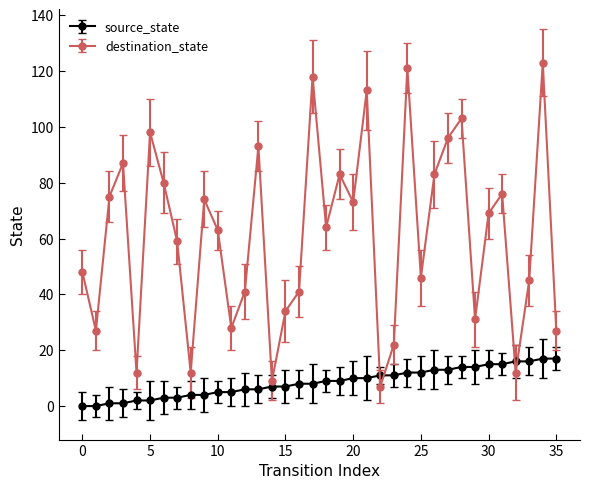

True or false: destination_state and source_state intersect in this chart.

True